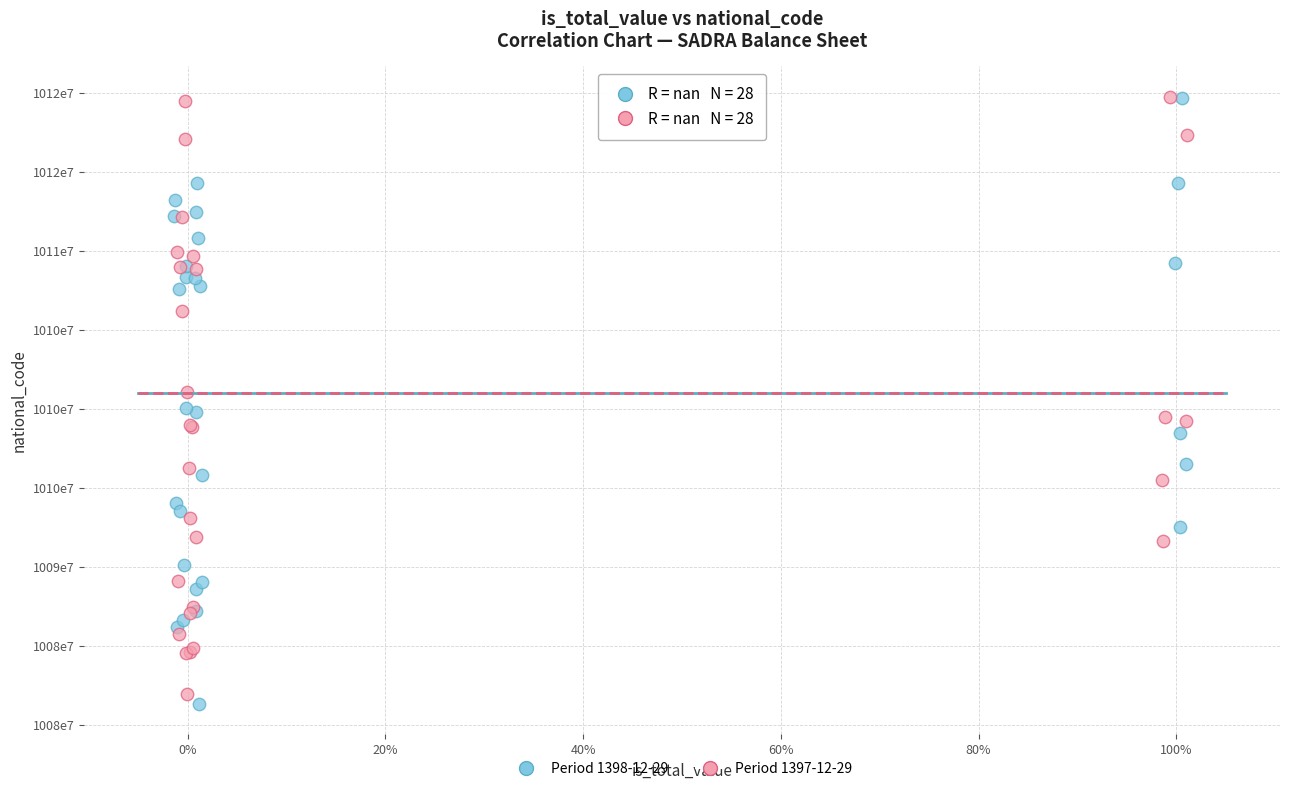

Which series contains the lowest Y value?

Period 1398-12-29